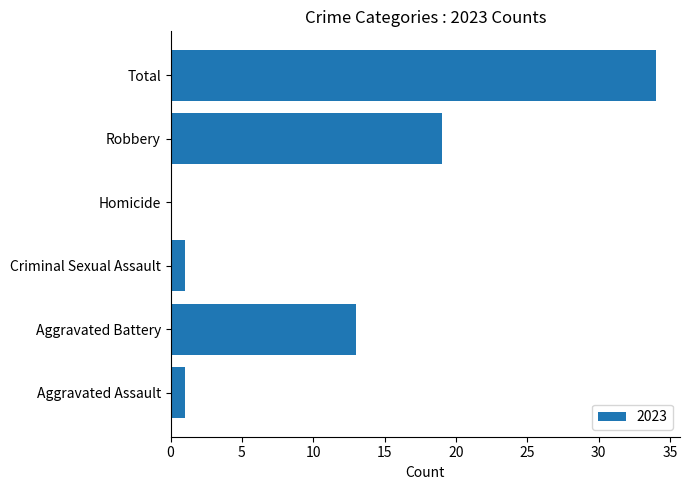

Between Homicide and Robbery, which is larger?

Robbery